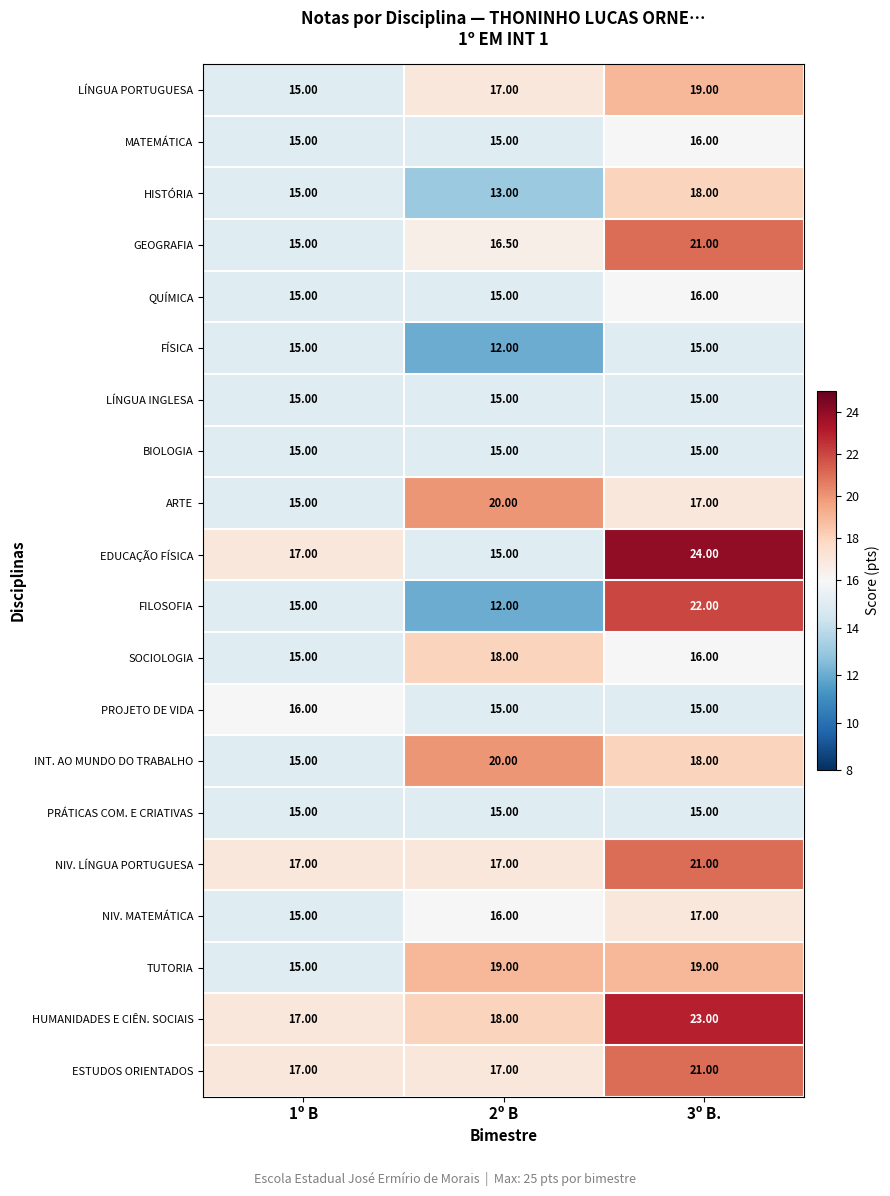

What is the average value of the TUTORIA series?

17.7